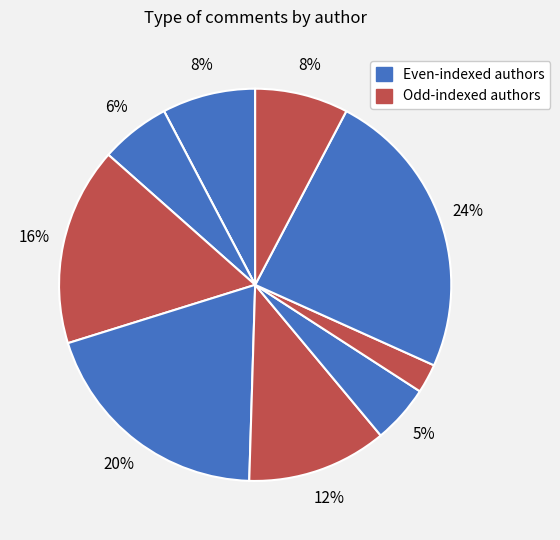

To the nearest percent, what is the average slice percentage?

10%